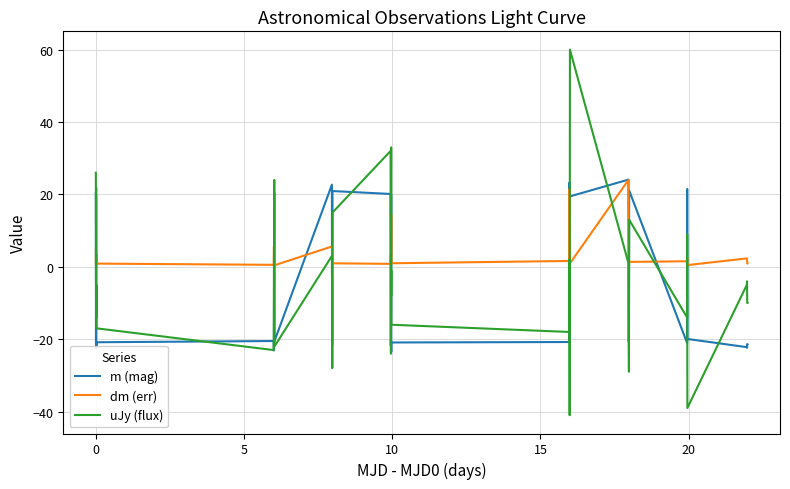

Which series has the largest total across all categories?

dm (err)